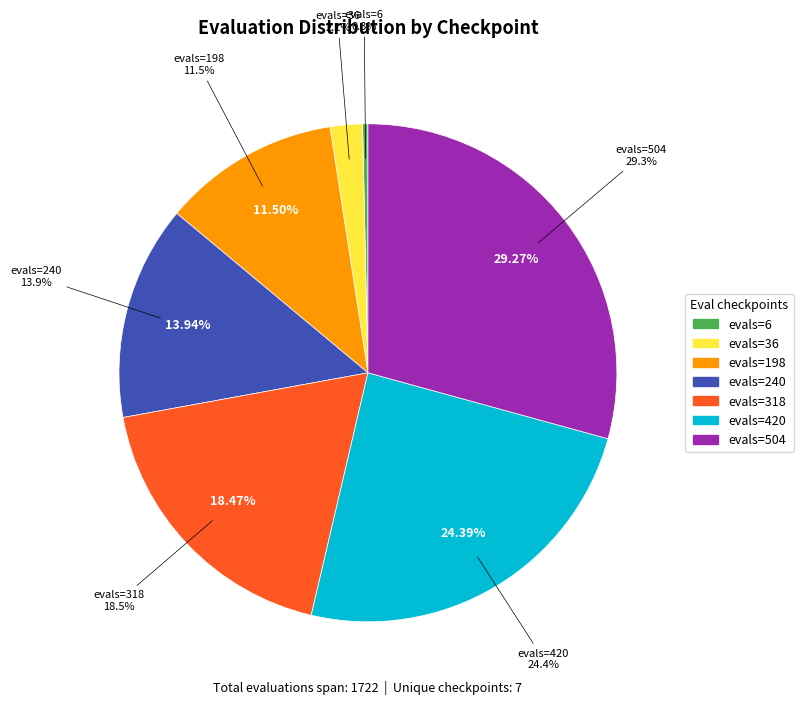

To the nearest percent, what is the average slice percentage?

14%